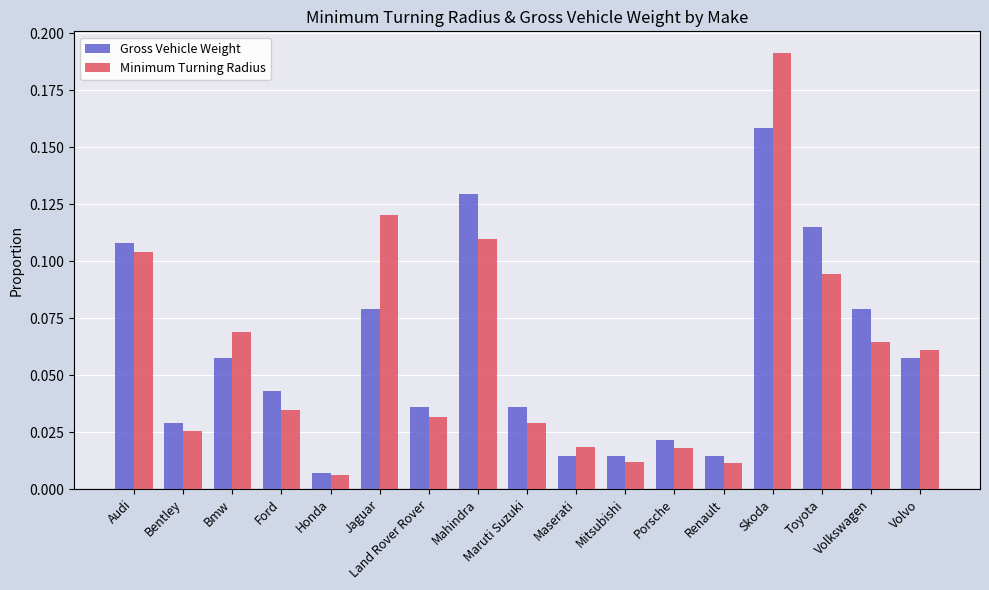

Is the value of Gross Vehicle Weight at Bmw greater than the value of Minimum Turning Radius at Land Rover Rover?

Yes